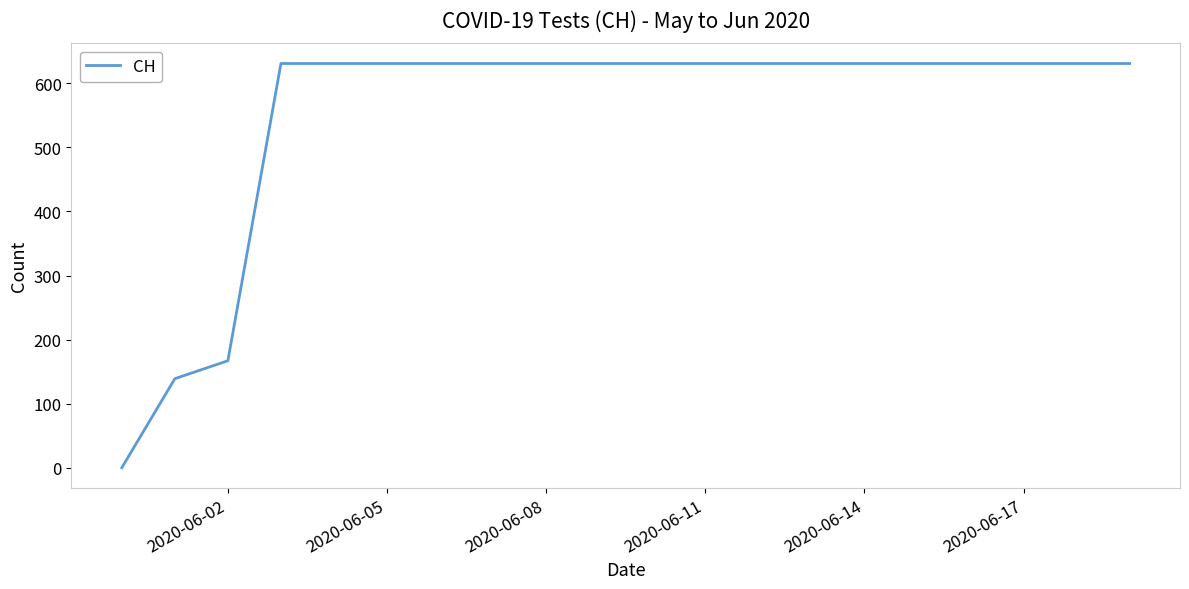

What is the greatest value displayed?

631